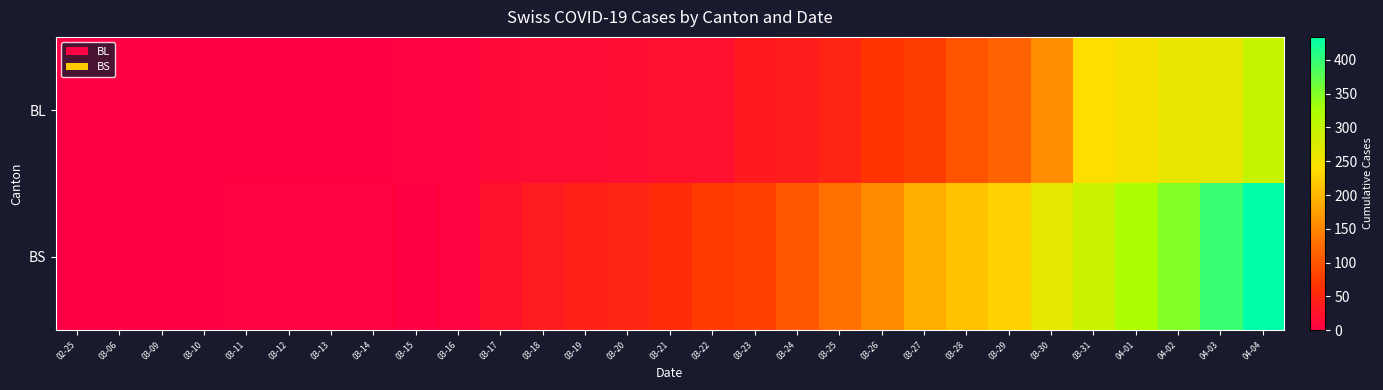

Which has a higher value, 03-20 or 03-10?

03-20